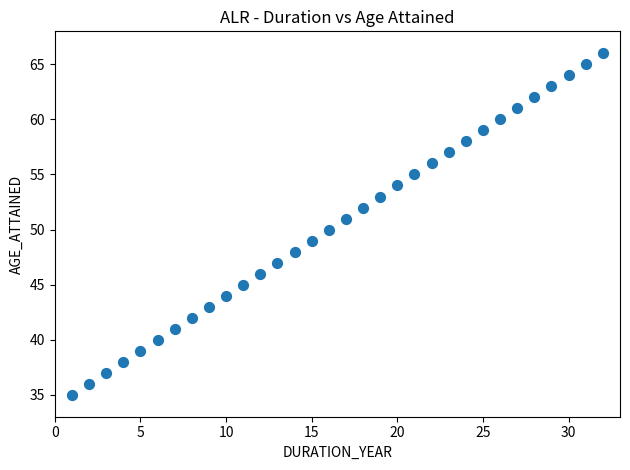

What is the range of Y values (max minus min)?

31